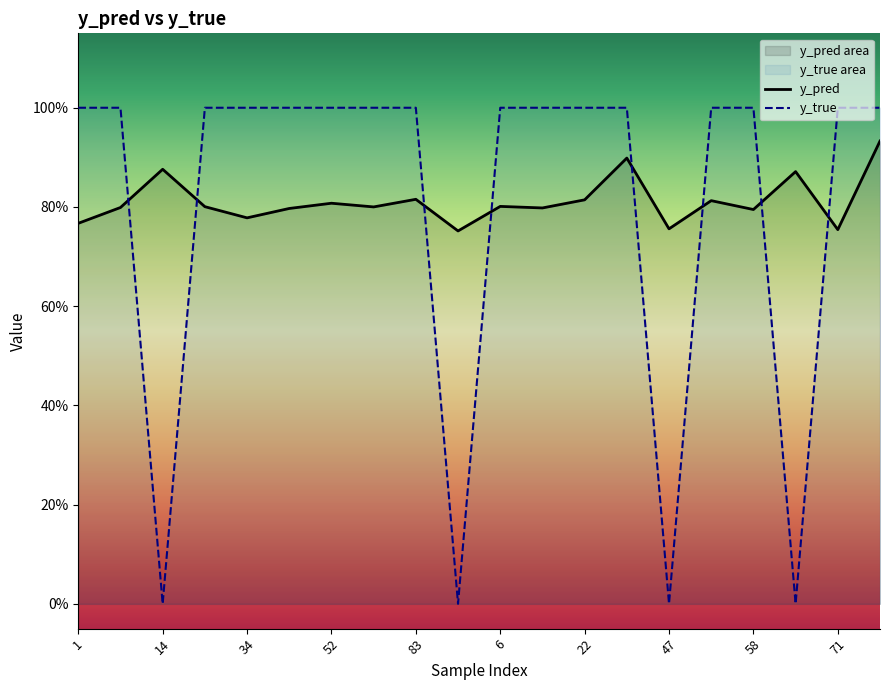

How many times do y_true and y_pred cross each other?

8